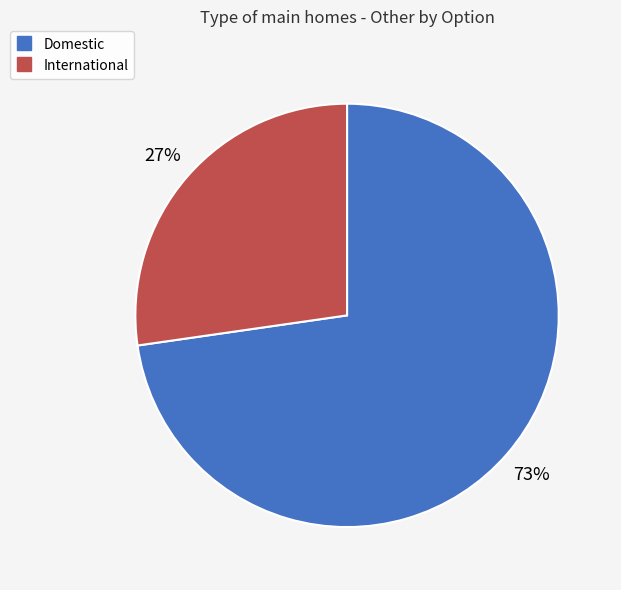

What is the ratio of the value at International to the value at Domestic?

0.4